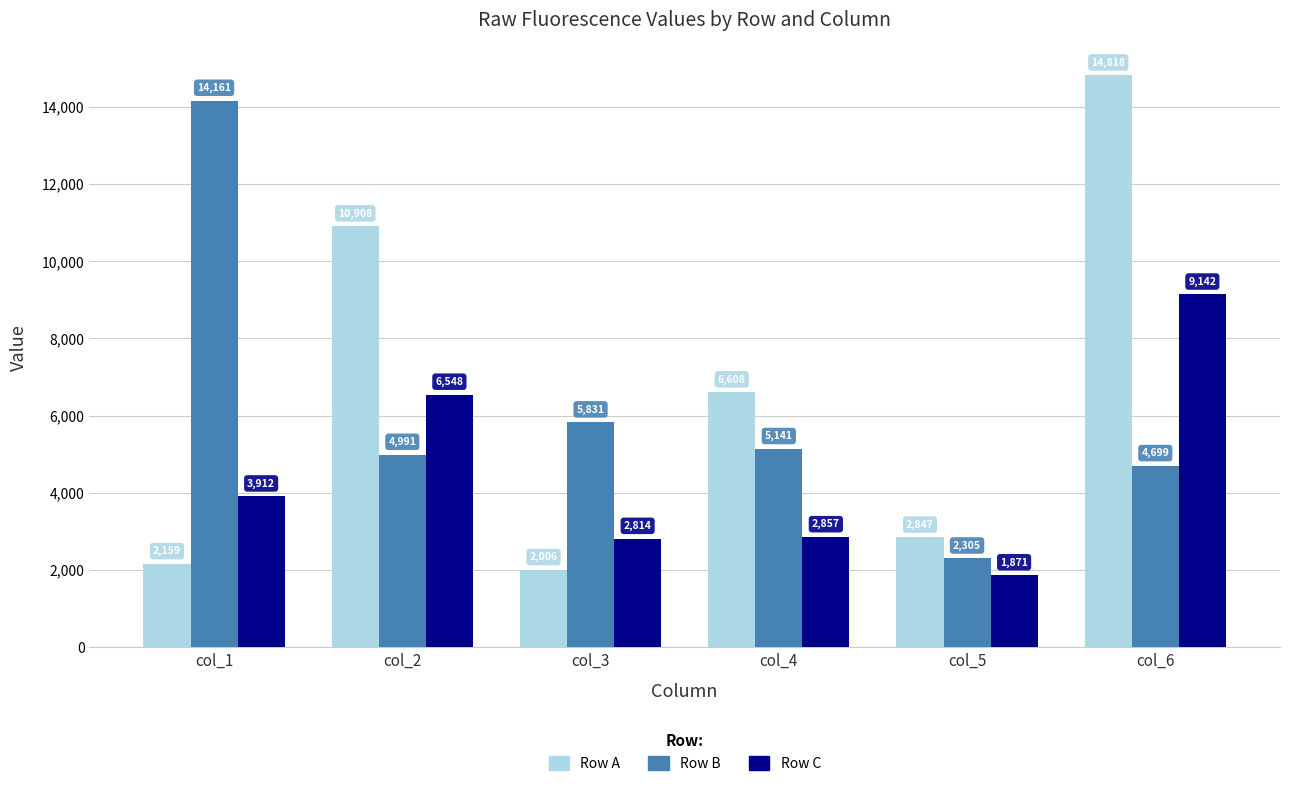

Is it true that Row A equals 2006 at col_3?

True